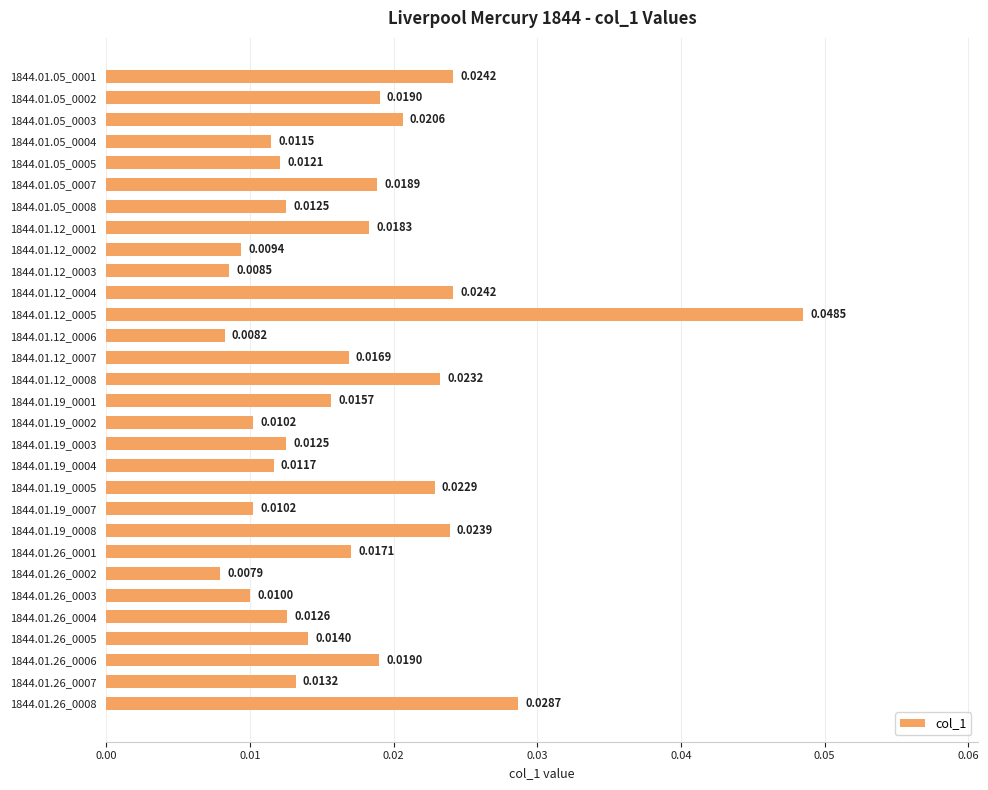

What is the sum of all values?

0.5